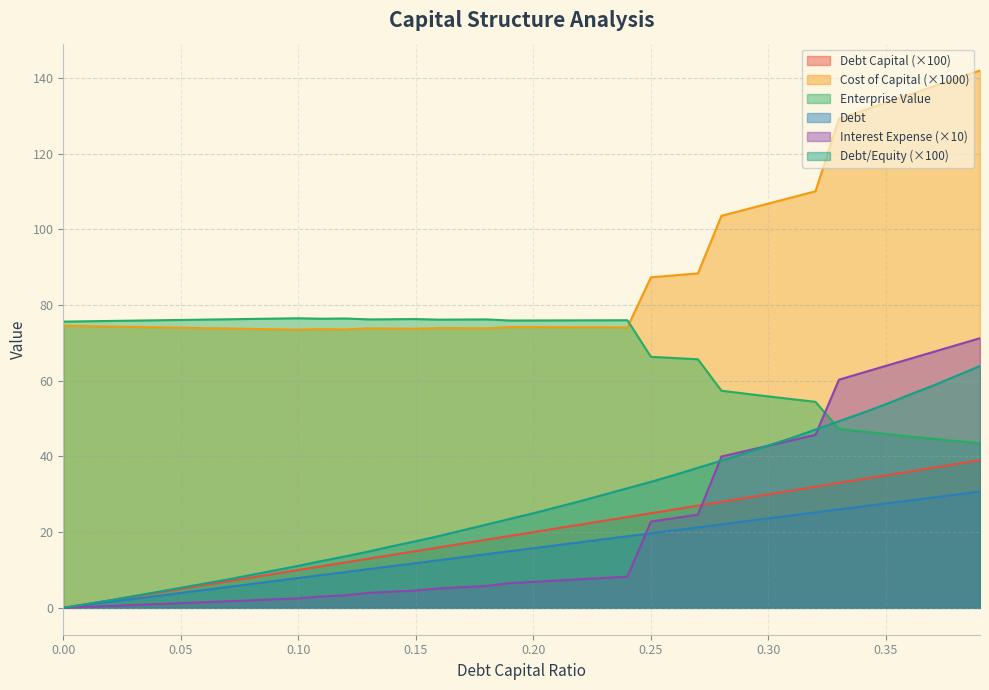

How many distinct data groups are displayed?

6